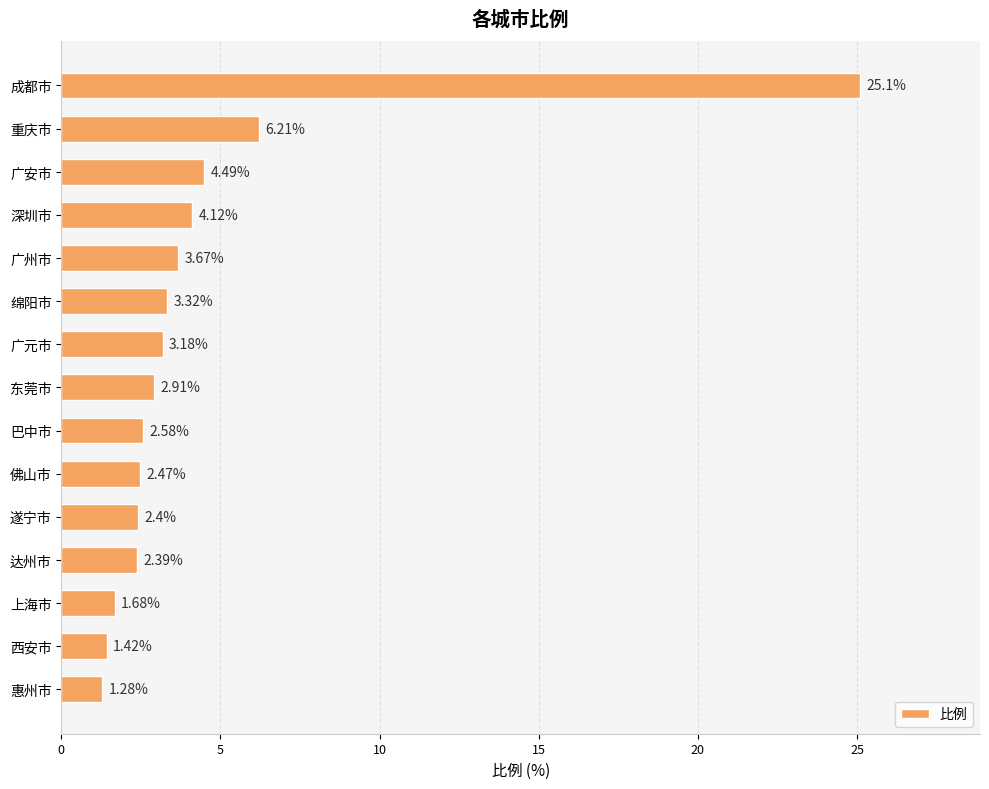

What is the difference between the maximum and minimum values?

23.8